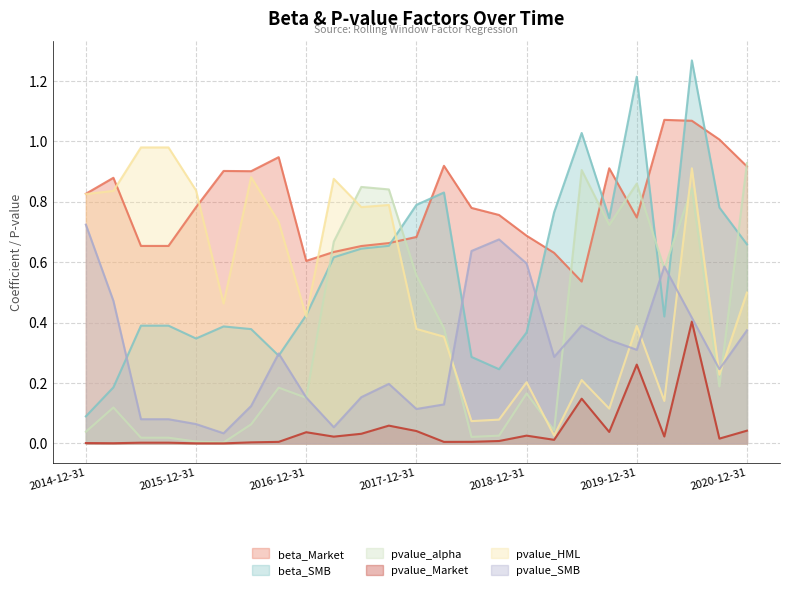

Reading left to right, what are all the values shown in this chart?

beta_Market: 0.8	0.9	0.7	0.7	0.8	0.9	0.9	0.9	0.6	0.6	0.7	0.7	0.7	0.9	0.8	0.8	0.7	0.6	0.5	0.9	0.7	1.1	1.1	1.0	0.9
beta_SMB: 0.1	0.2	0.4	0.4	0.3	0.4	0.4	0.3	0.4	0.6	0.6	0.7	0.8	0.8	0.3	0.2	0.4	0.8	1.0	0.7	1.2	0.4	1.3	0.8	0.7
pvalue_alpha: 0.0	0.1	0.0	0.0	0.0	0.0	0.1	0.2	0.2	0.7	0.8	0.8	0.6	0.4	0.0	0.0	0.2	0.0	0.9	0.7	0.9	0.6	0.8	0.2	0.9
pvalue_Market: 0.0	0.0	0.0	0.0	0.0	0.0	0.0	0.0	0.0	0.0	0.0	0.1	0.0	0.0	0.0	0.0	0.0	0.0	0.1	0.0	0.3	0.0	0.4	0.0	0.0
pvalue_HML: 0.8	0.8	1.0	1.0	0.8	0.5	0.9	0.7	0.4	0.9	0.8	0.8	0.4	0.4	0.1	0.1	0.2	0.0	0.2	0.1	0.4	0.1	0.9	0.2	0.5
pvalue_SMB: 0.7	0.5	0.1	0.1	0.1	0.0	0.1	0.3	0.2	0.1	0.2	0.2	0.1	0.1	0.6	0.7	0.6	0.3	0.4	0.3	0.3	0.6	0.4	0.2	0.4